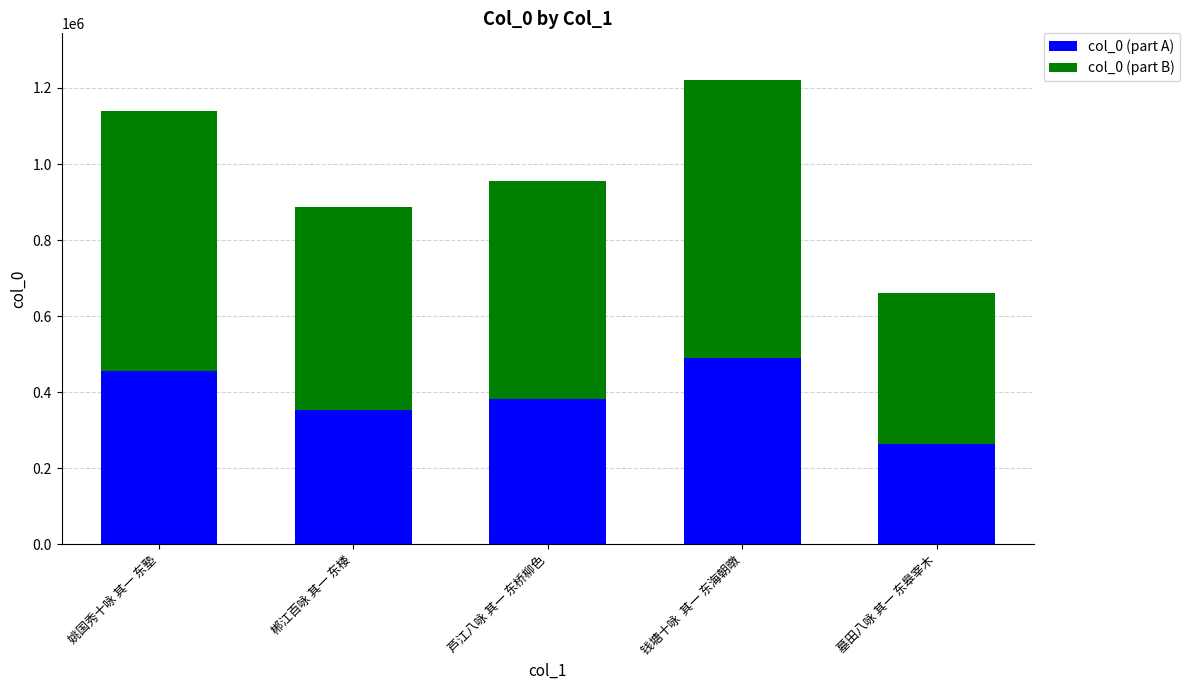

Where does the col_0 (part A) series first go above 382030?

姚国秀十咏 其一 东塾